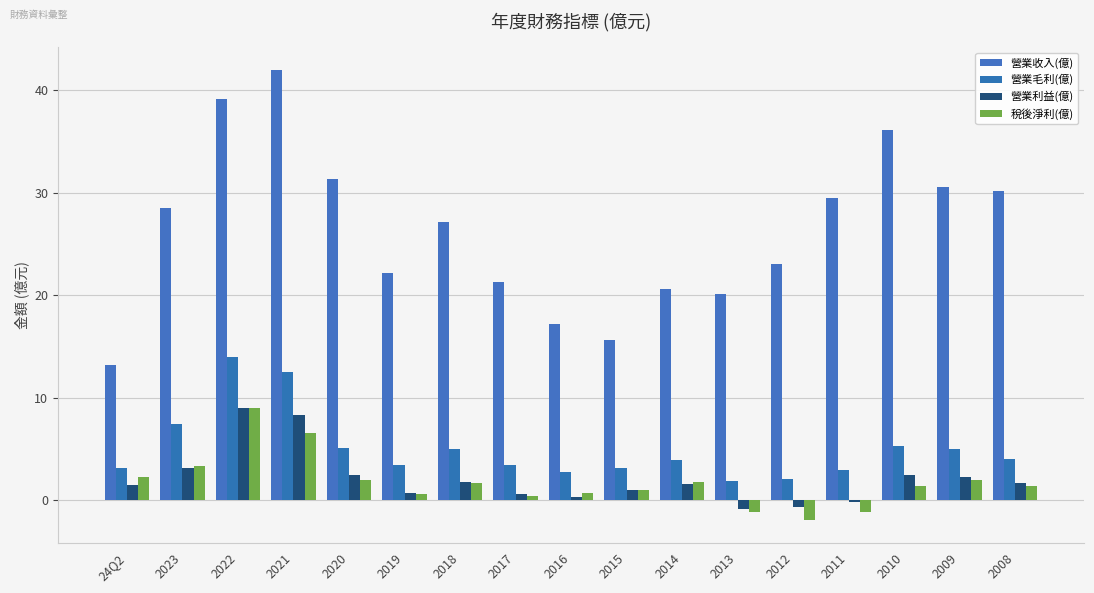

How many bars are there in total?

68